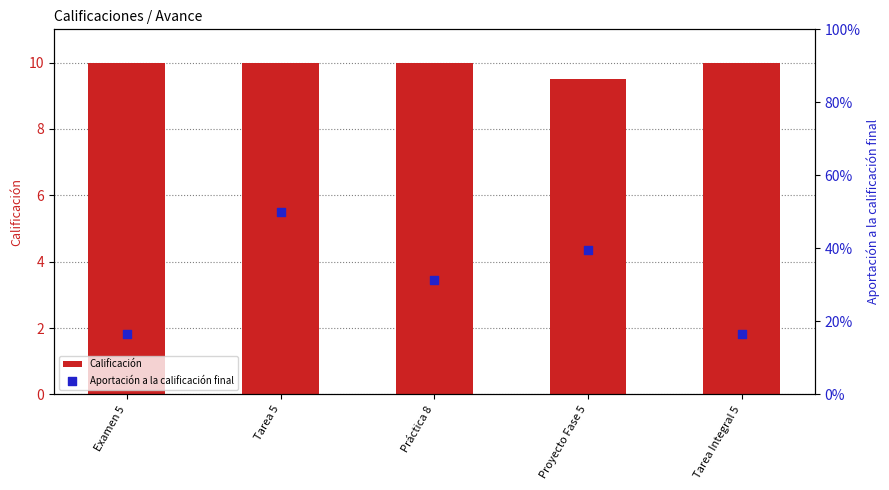

Which series contains the highest Y value?

Calificación